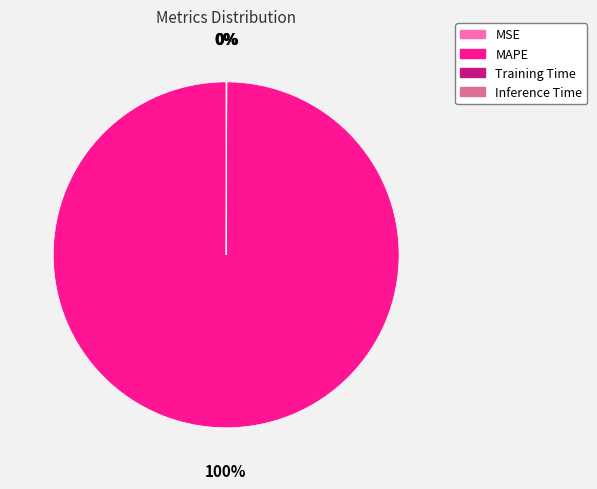

Does any single category account for the majority?

Yes